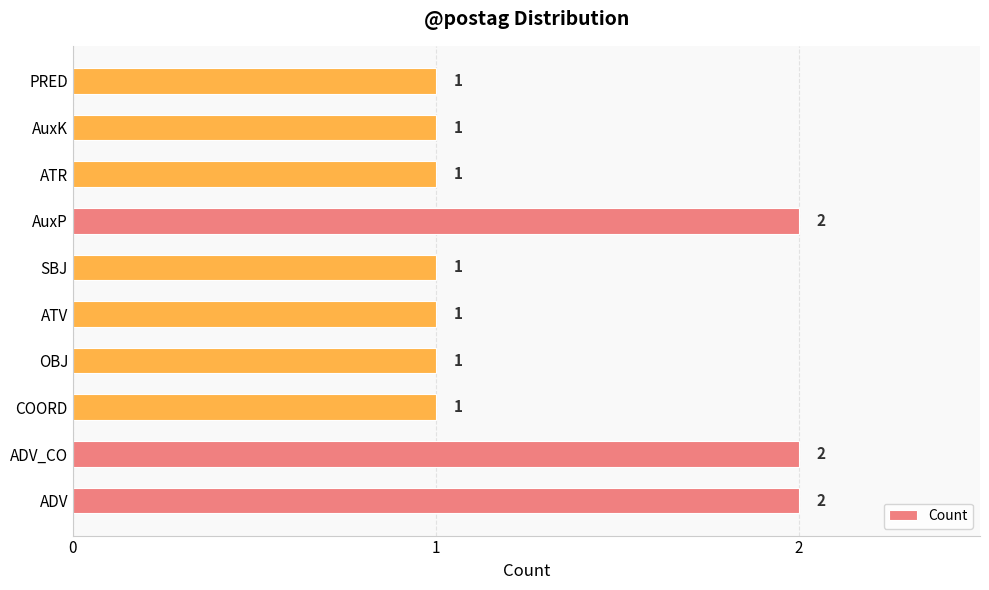

How many bars are there in total?

10